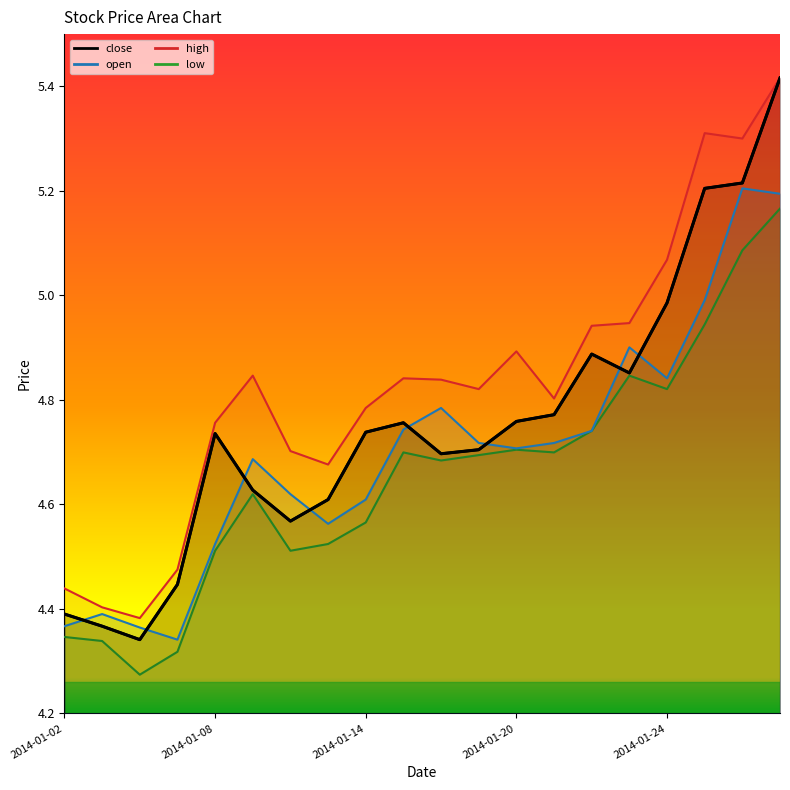

What is the difference between the maximum and second lowest values in the open series?

0.8